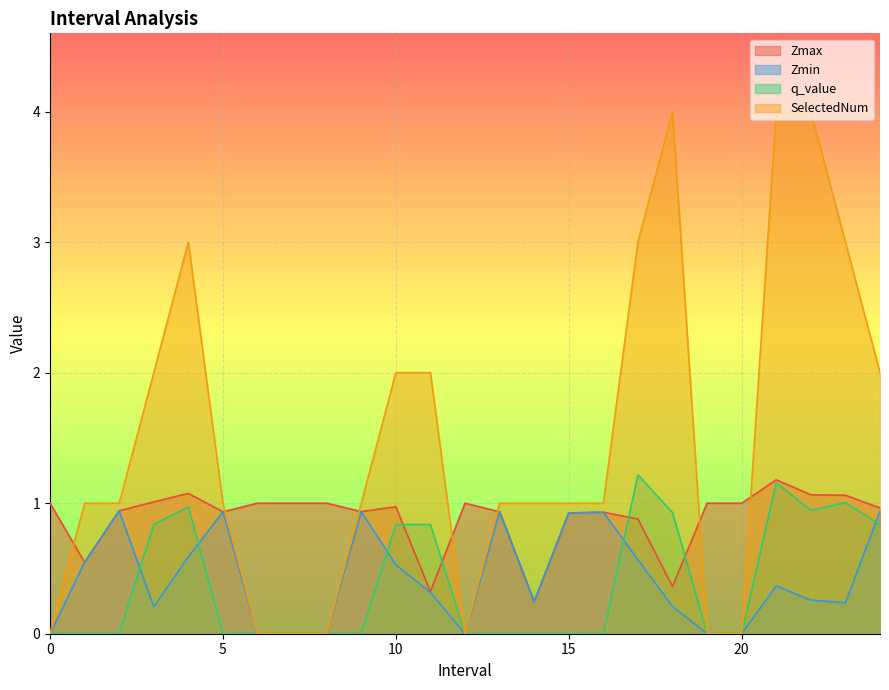

What are all the series names shown in the legend?

Zmax, Zmin, q_value, SelectedNum